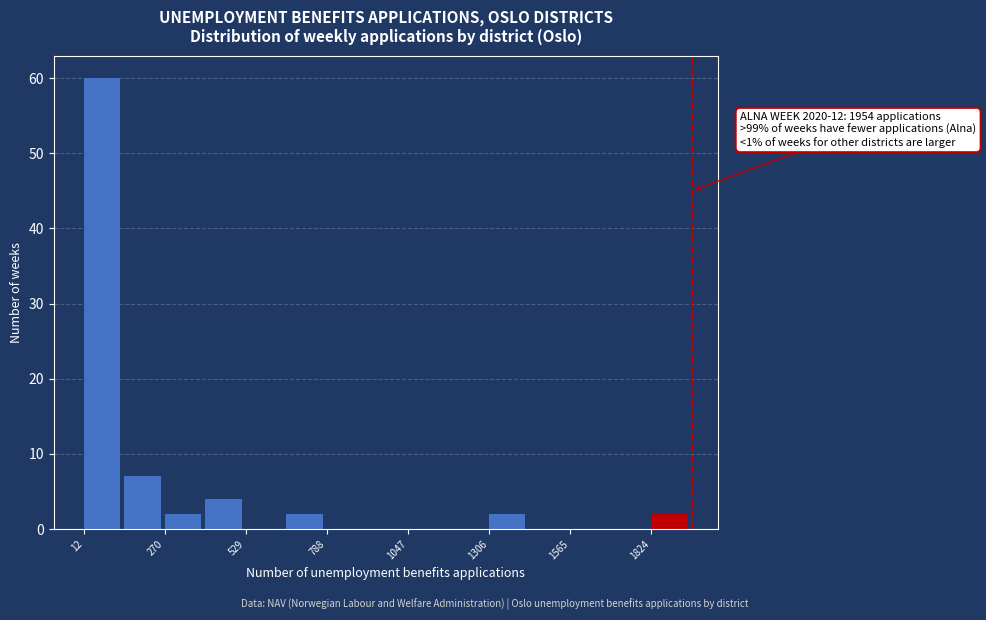

Read against the x-axis, roughly where is the centre of the tallest bar?

50